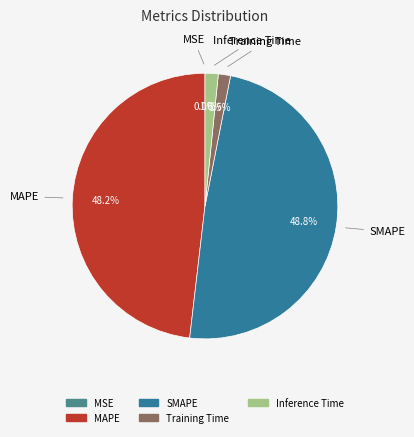

Which slice is the largest?

SMAPE